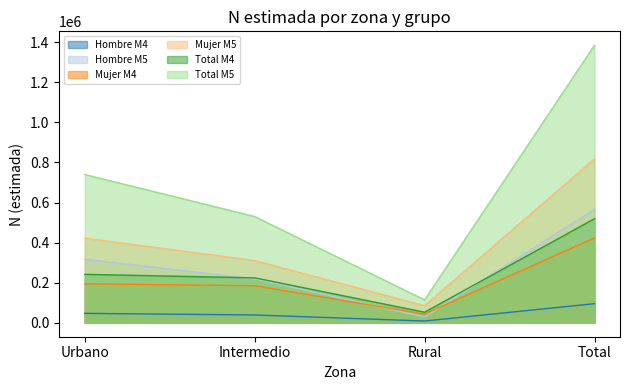

True or false: Hombre M5 and Mujer M5 intersect in this chart.

False